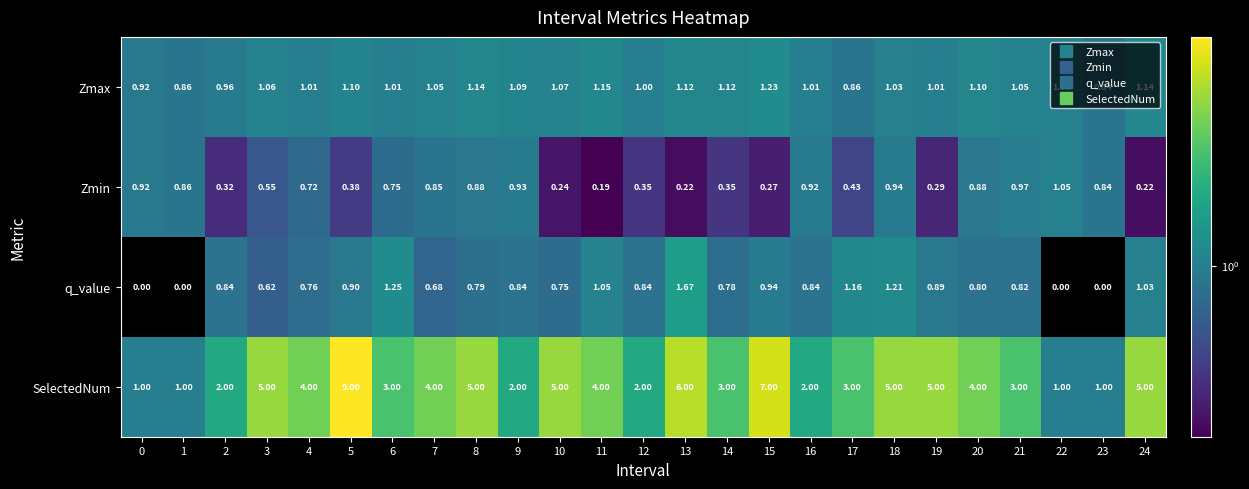

Which series has the widest spread of values?

SelectedNum